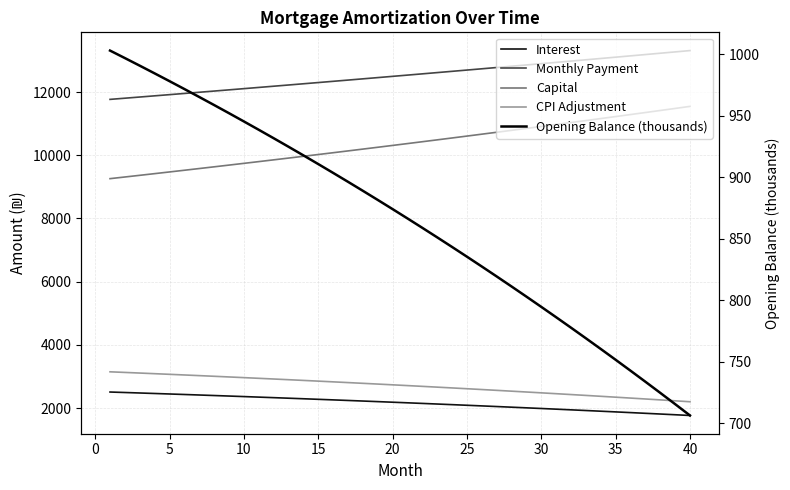

The Capital series shows 17057.8 at 40. True or false?

False